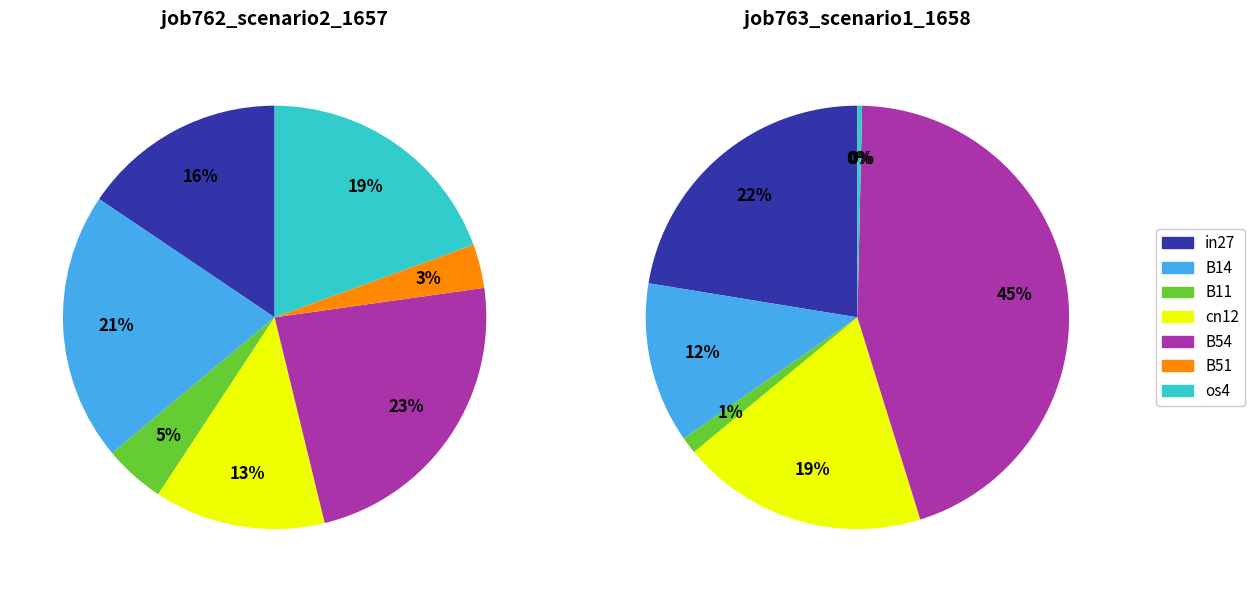

How much of the chart is everything except B54?

76.6%